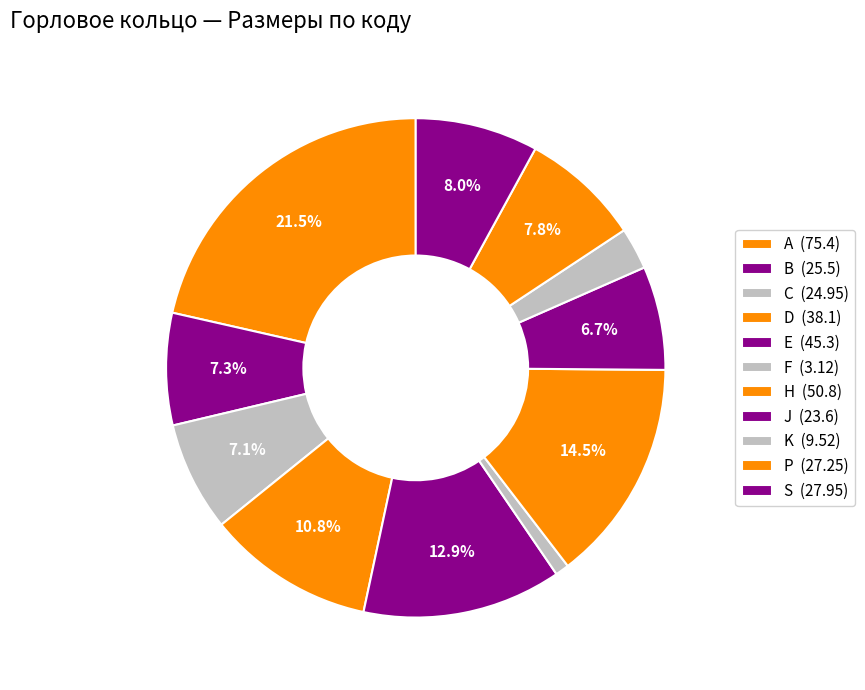

The K slice represents 12% of the pie. True or false?

False